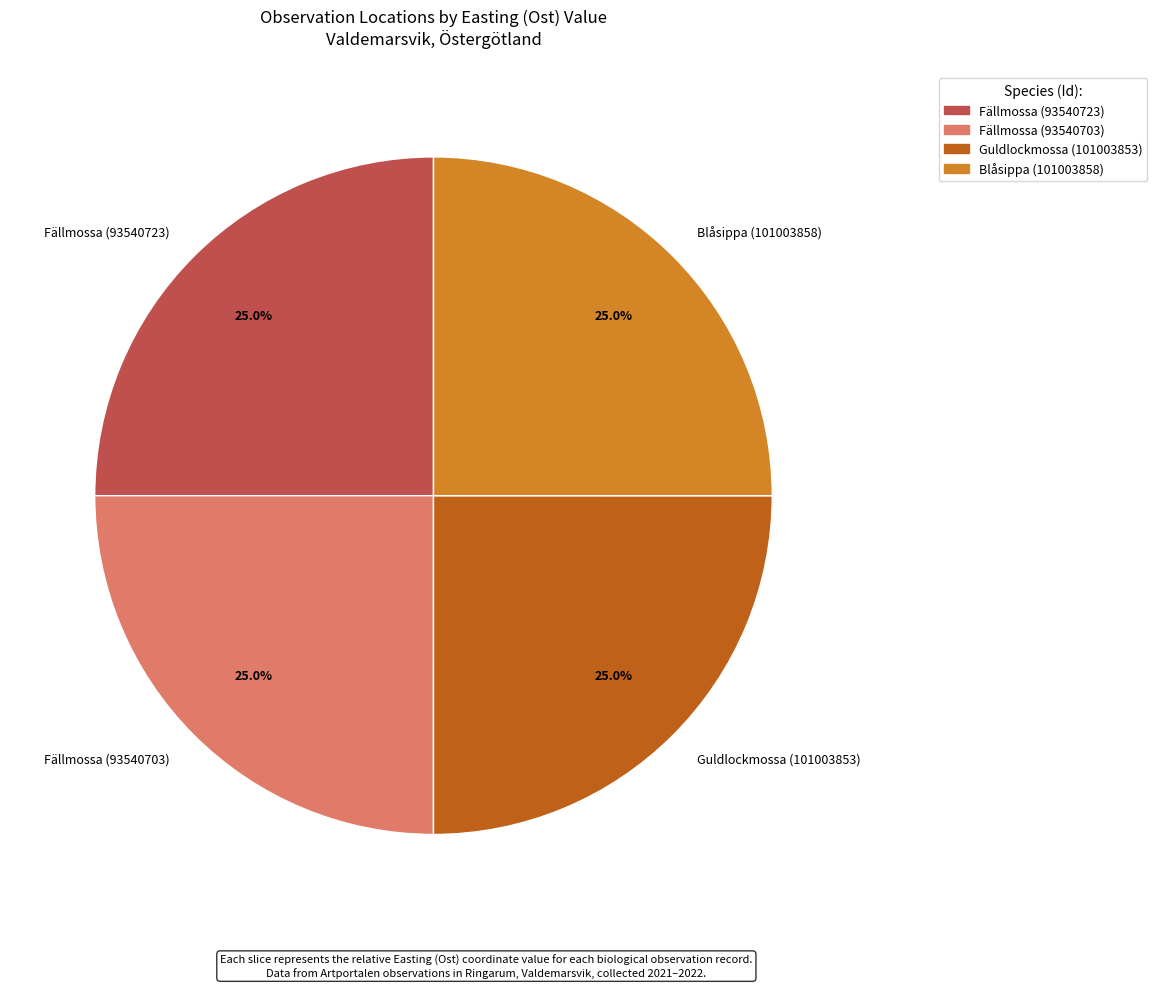

How many segments does this pie chart have?

4